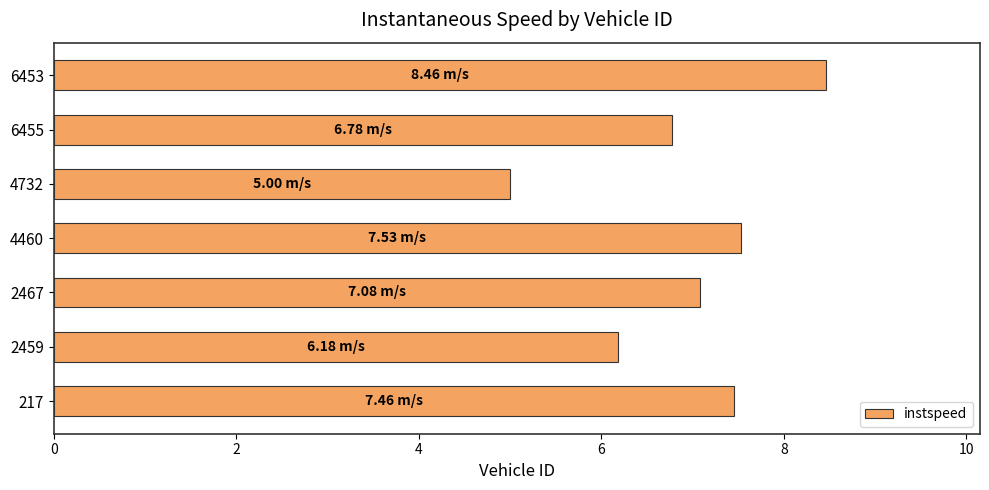

What is the change in value from 217 to 6453?

+1.0